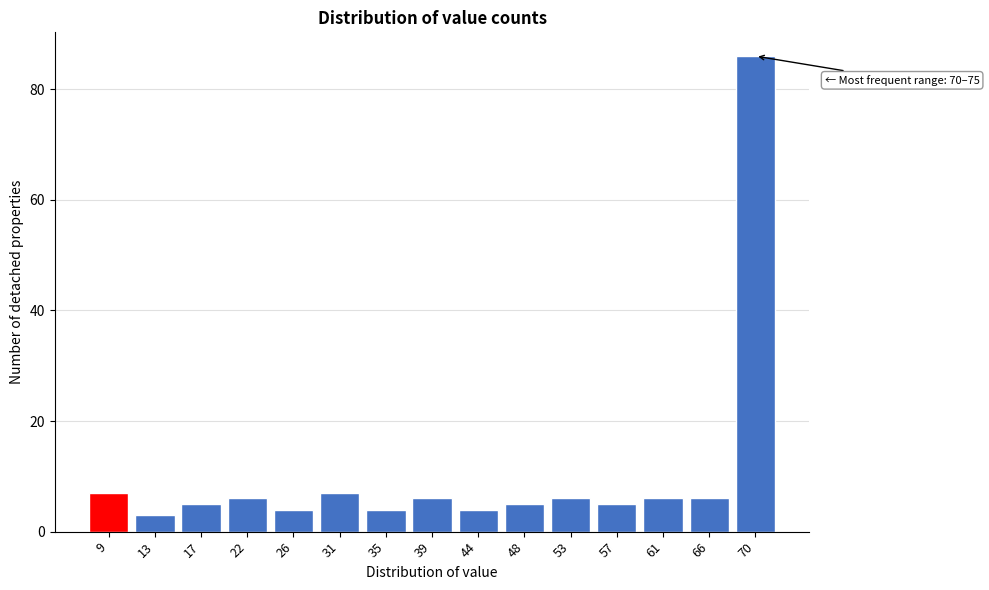

Reading left to right, what are all the values shown in this chart?

9=7	13=3	17=5	22=6	26=4	31=7	35=4	39=6	44=4	48=5	53=6	57=5	61=6	66=6	70=86